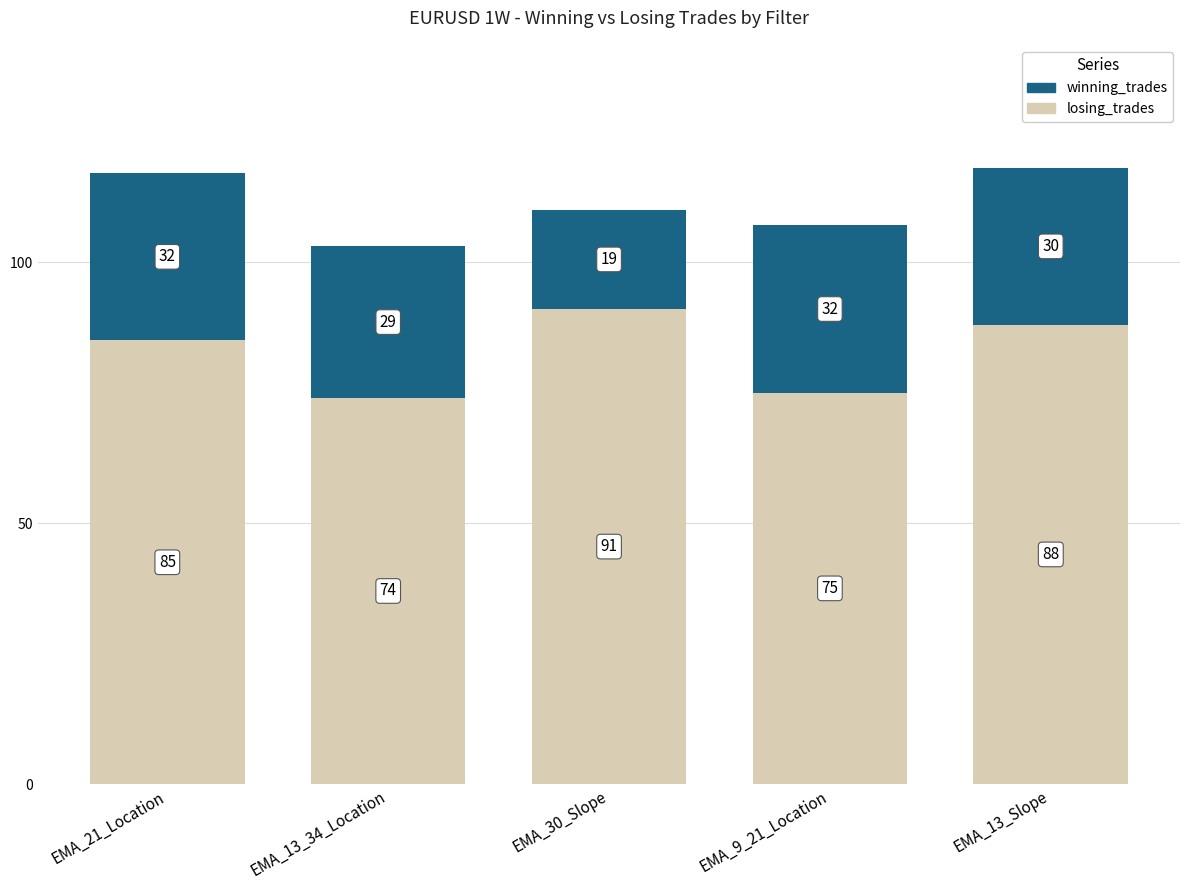

What is the sum of all losing_trades values?

413